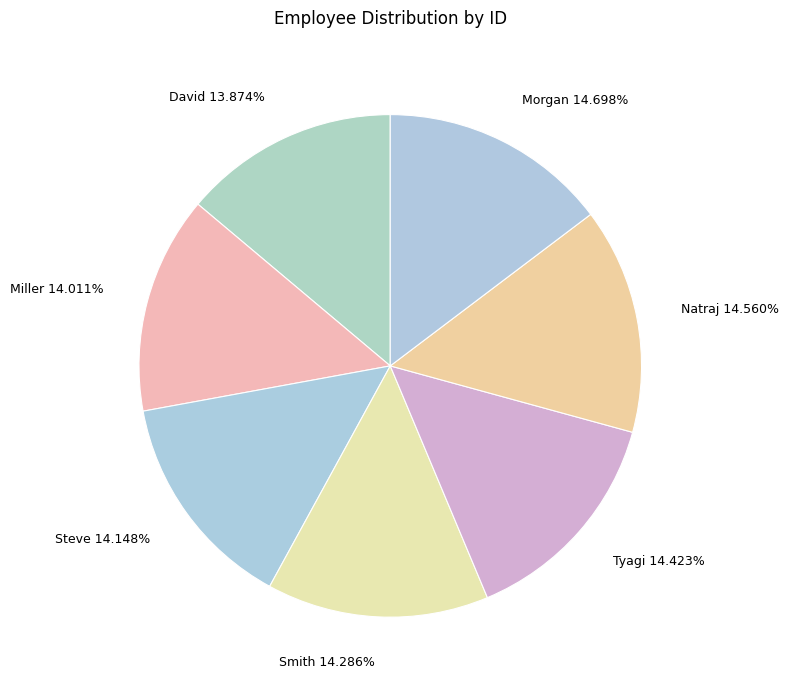

Combined, do Smith and David account for over 50%?

No